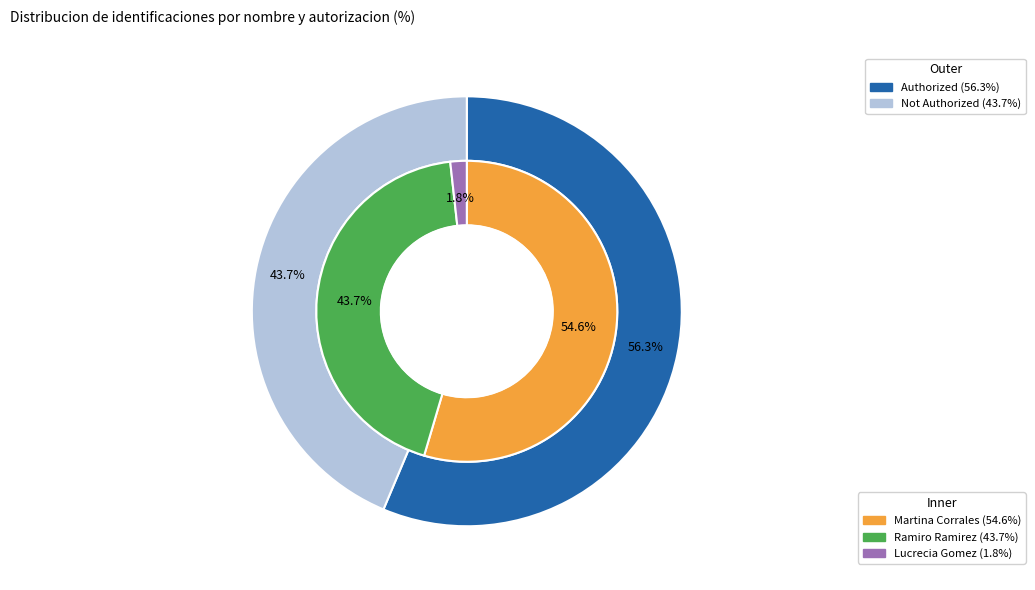

Which slice represents more than half of the pie?

Martina Corrales